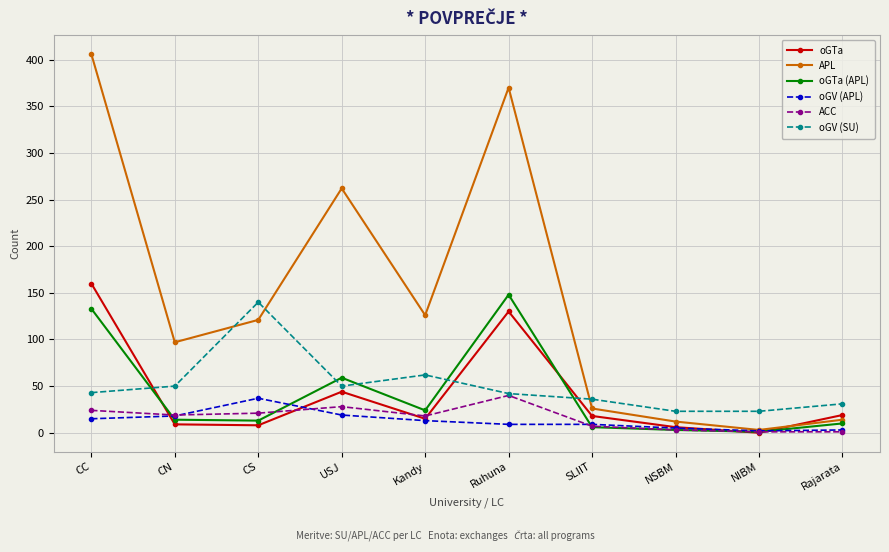

Is this an area chart (filled region under the line)?

No